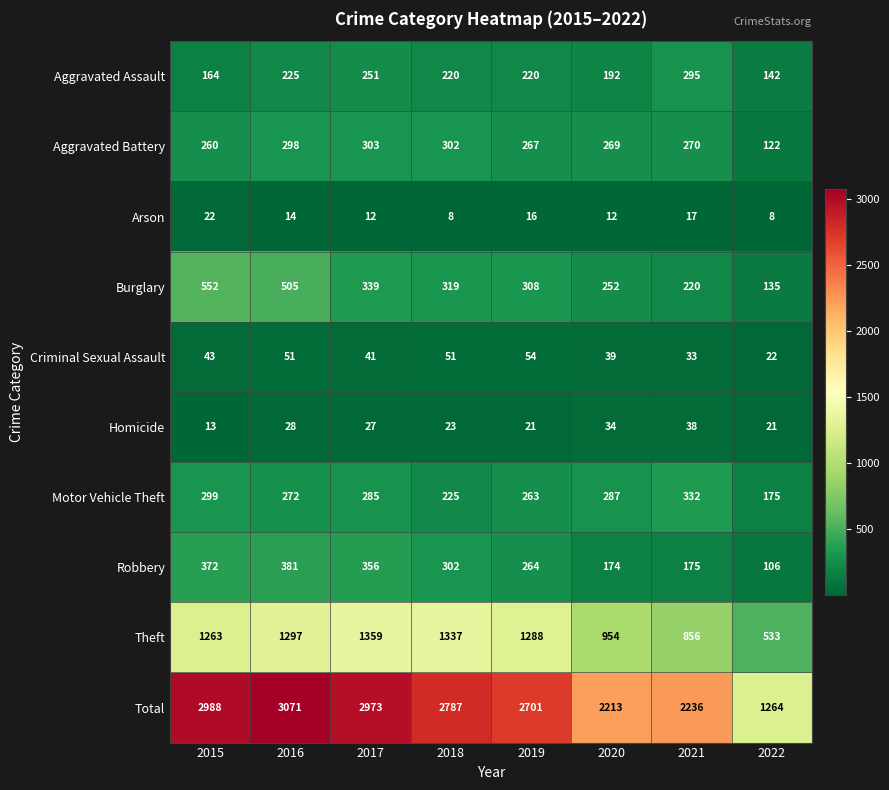

What value does the Motor Vehicle Theft series have at 2017, to the nearest 5?

285